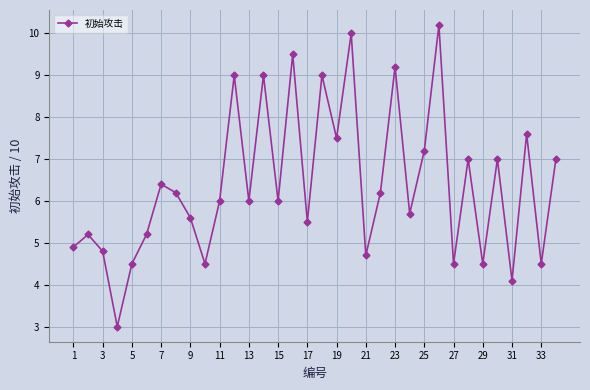

What is the sum of all values?

217.2